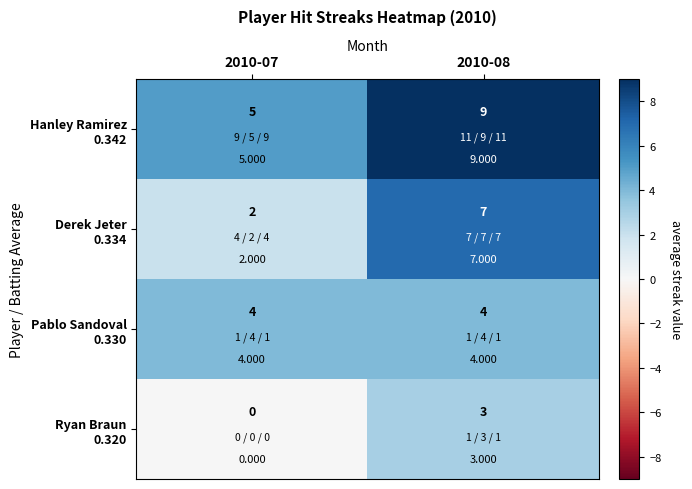

How many series are shown in this chart?

4